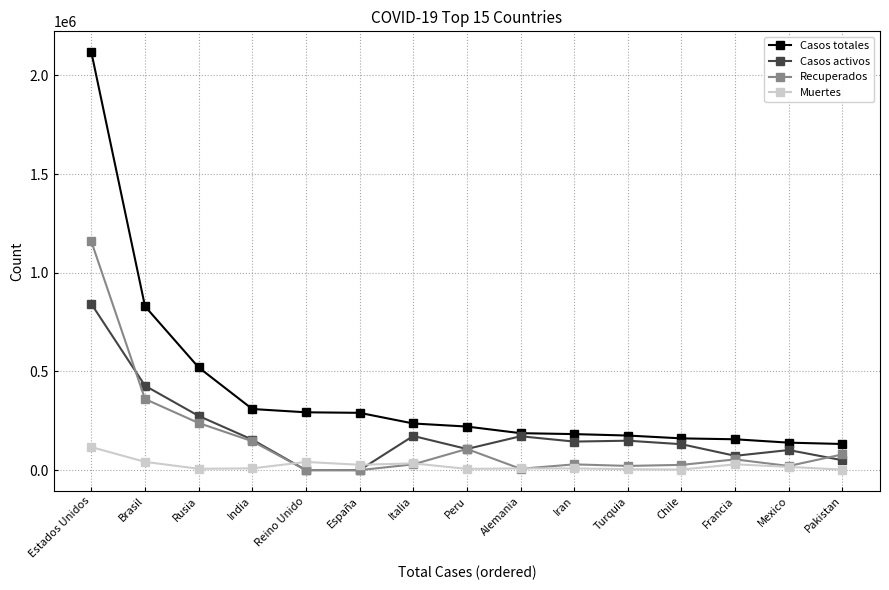

At which label does Recuperados first exceed 29217?

Estados Unidos